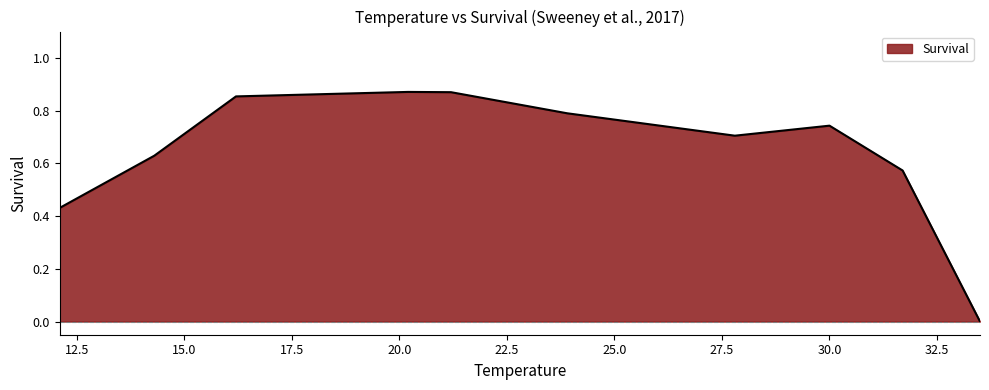

Count the number of categories in the chart.

10